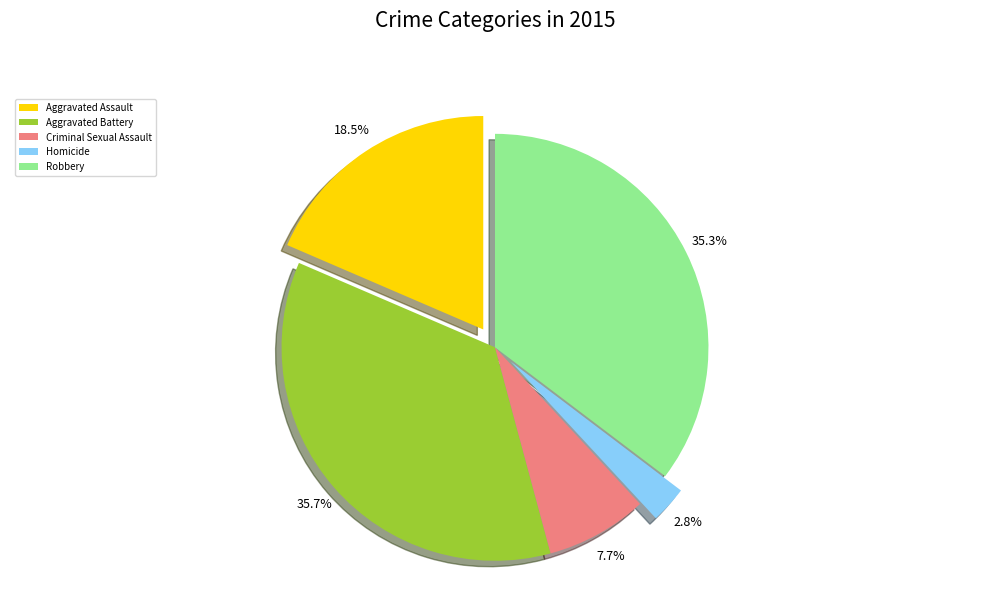

Approximately how many times larger is the value at Aggravated Battery compared to Aggravated Assault?

1.9